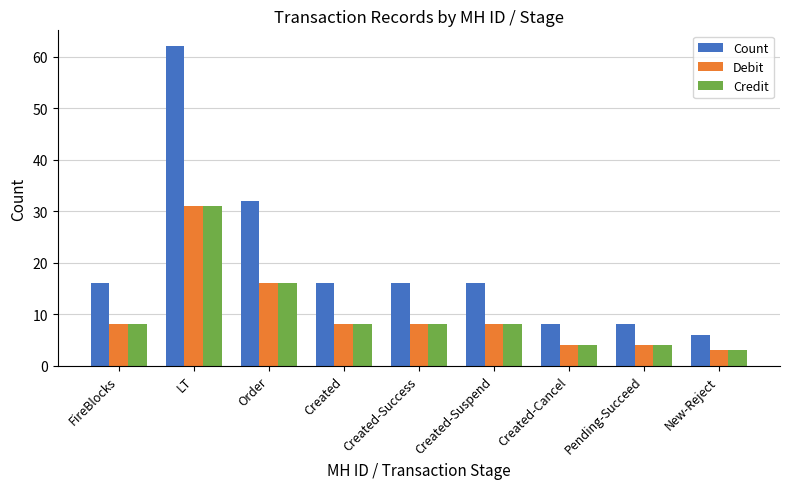

At which label is Debit closest to 17?

Order